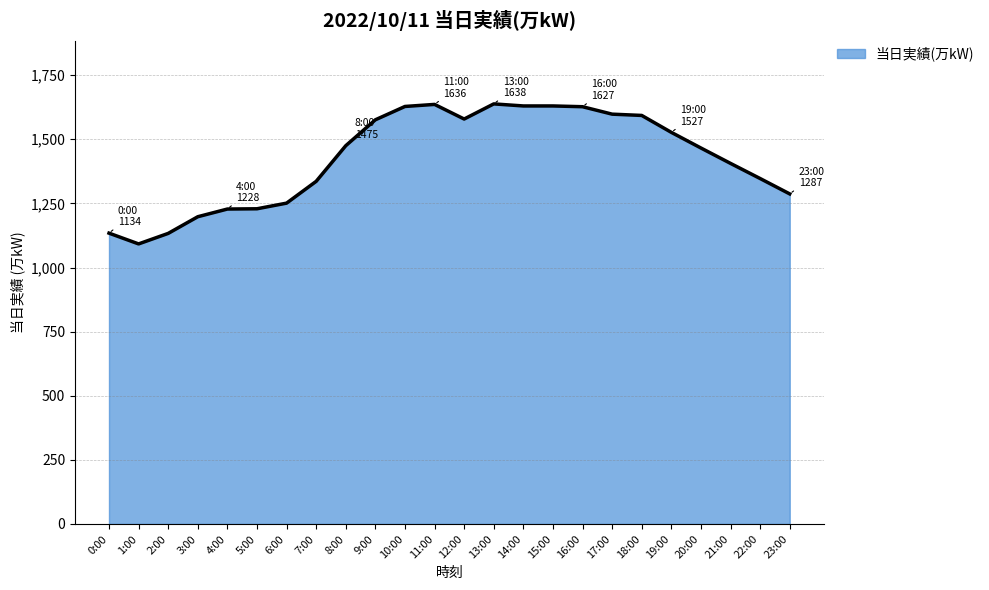

What is the greatest value displayed?

1638